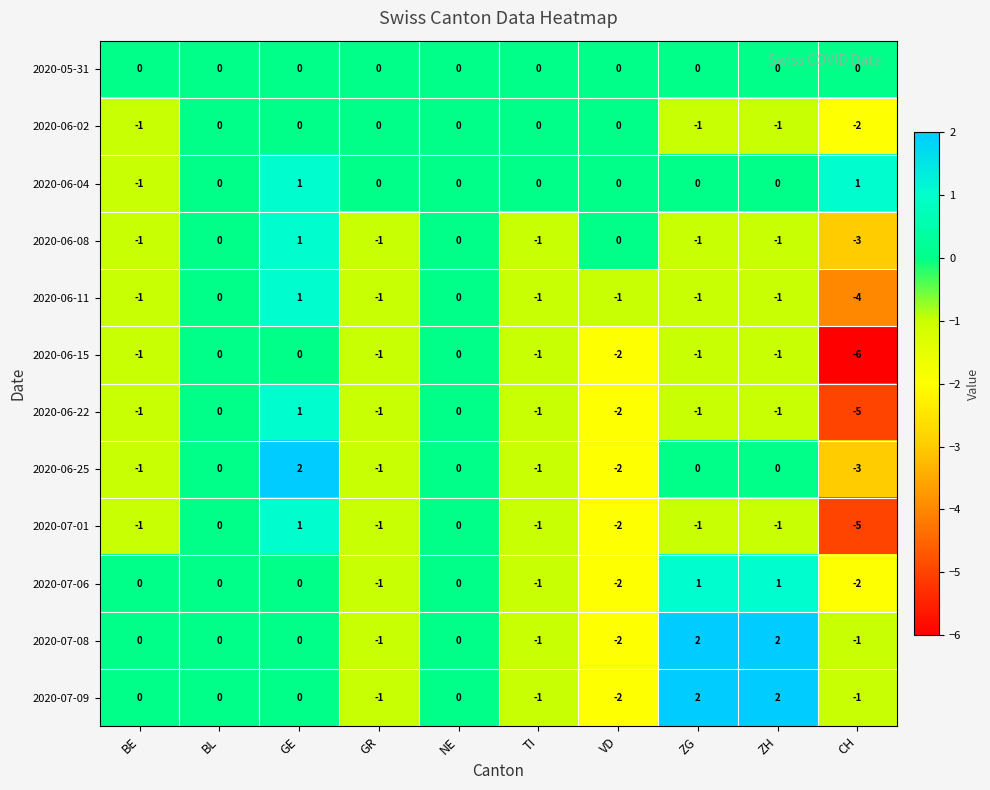

What is the difference between the highest and lowest values at GE?

2